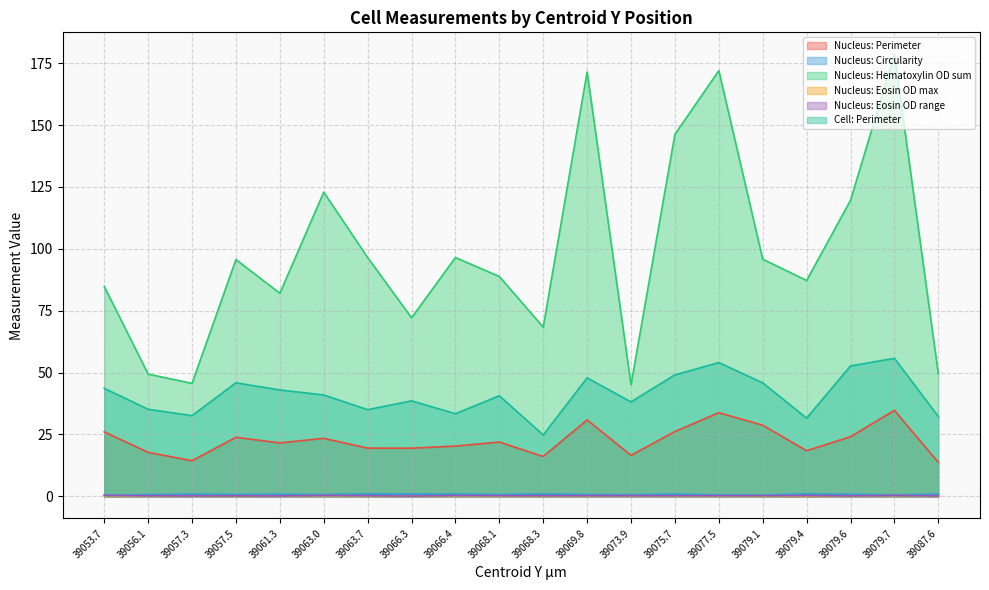

What is the sum of the Nucleus: Eosin OD range values at 39079.1 and 39061.3?

0.4